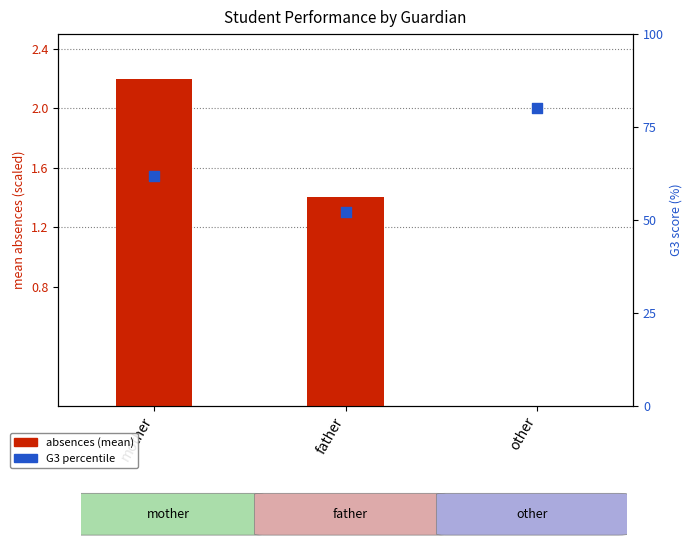

What is the total value across all series at mother?

64.1